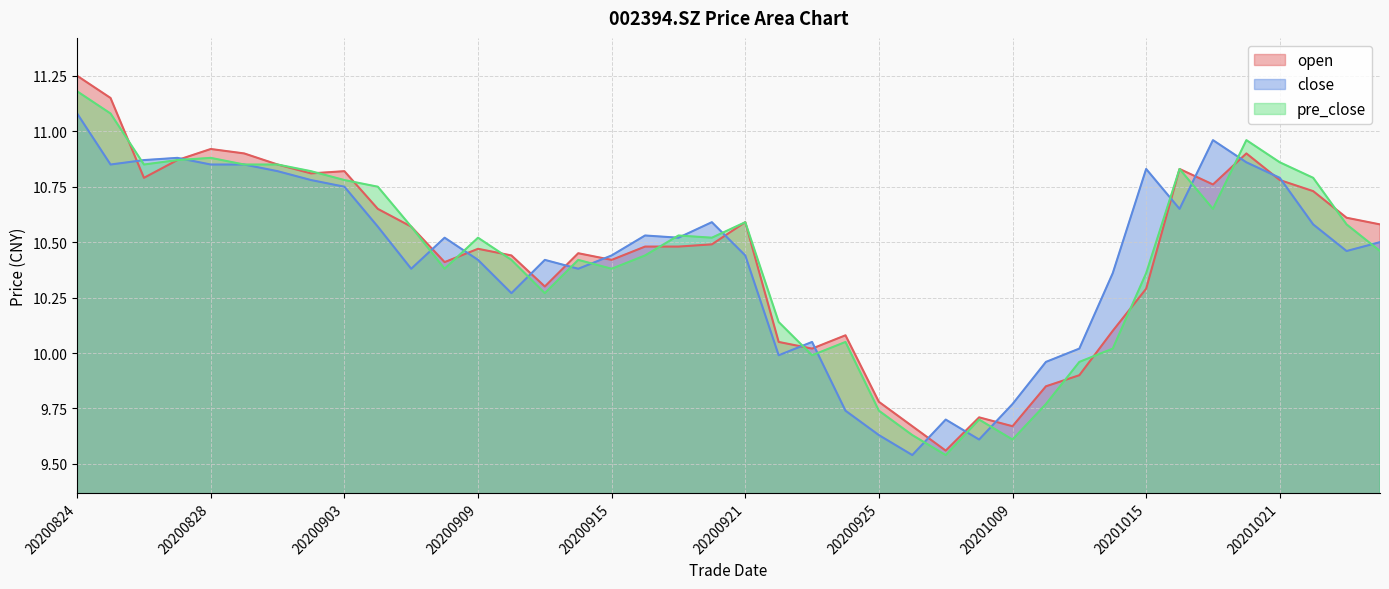

In pre_close, how many points are higher than both neighbors (excluding endpoints)?

9